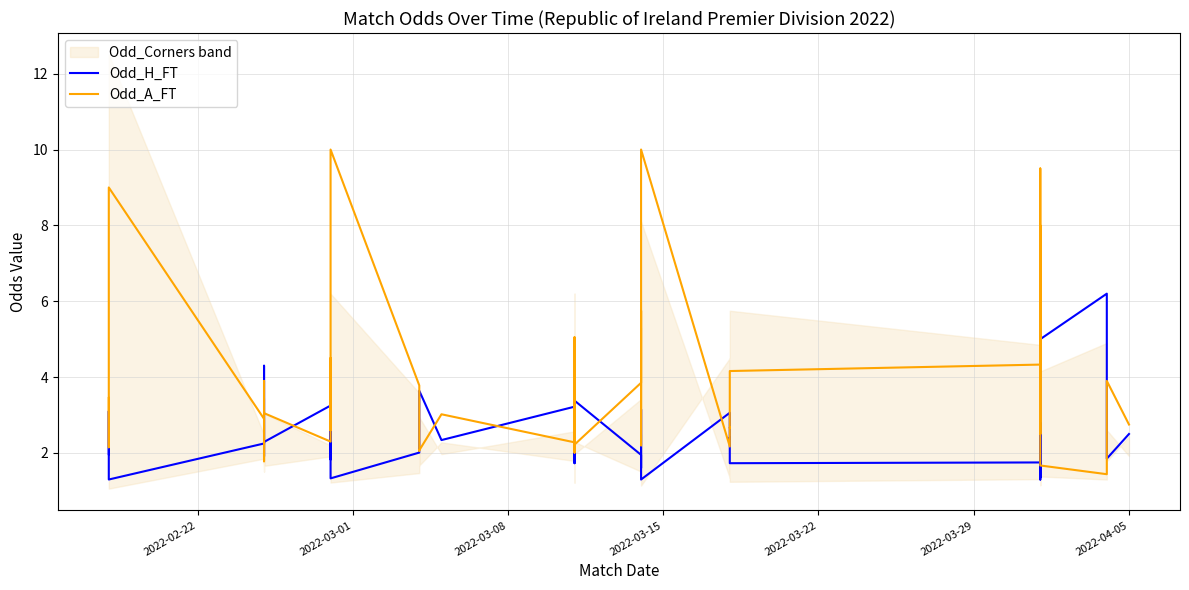

How many data points in Odd_H_FT are above 2?

25